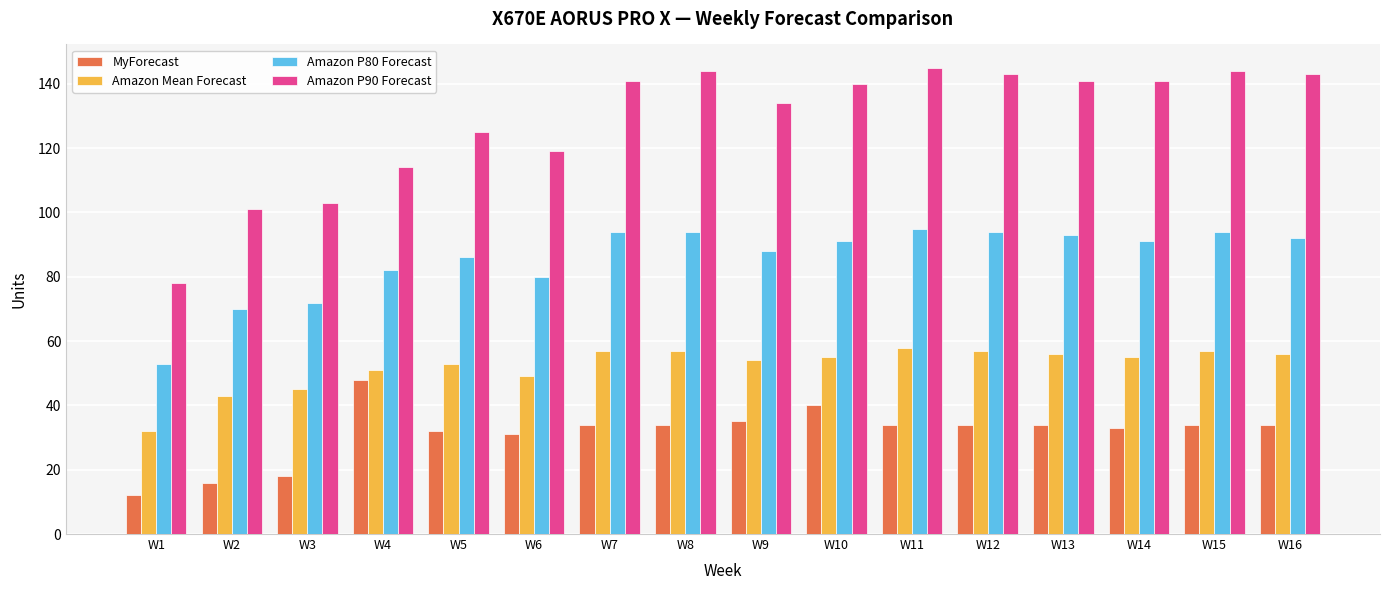

How many groups of bars are there?

16